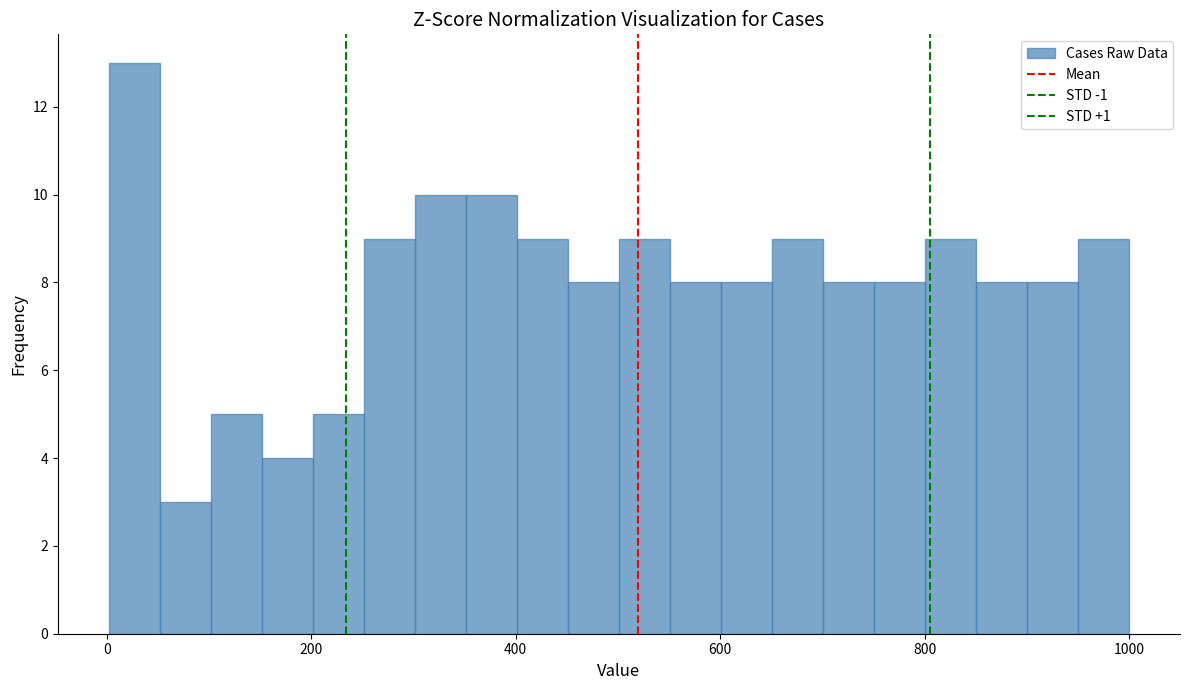

Around what value on the x-axis is the tallest bar? Give the approximate position of its centre, as read against the axis.

20